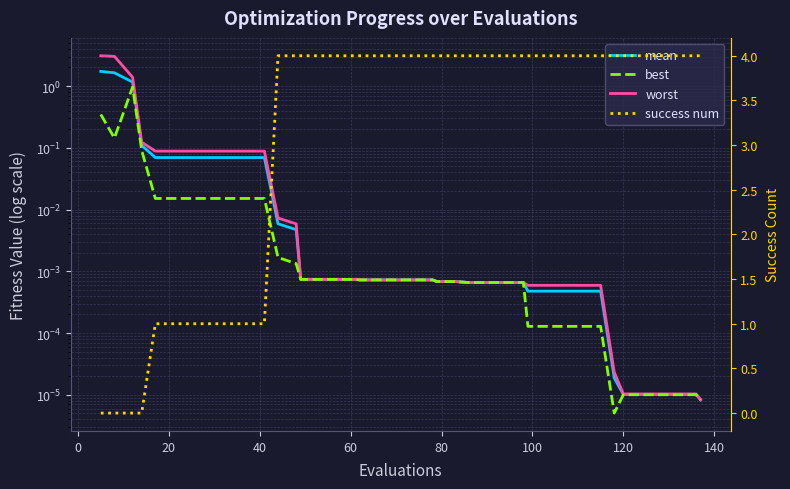

What is the difference between the maximum and minimum values in the worst series?

3.1